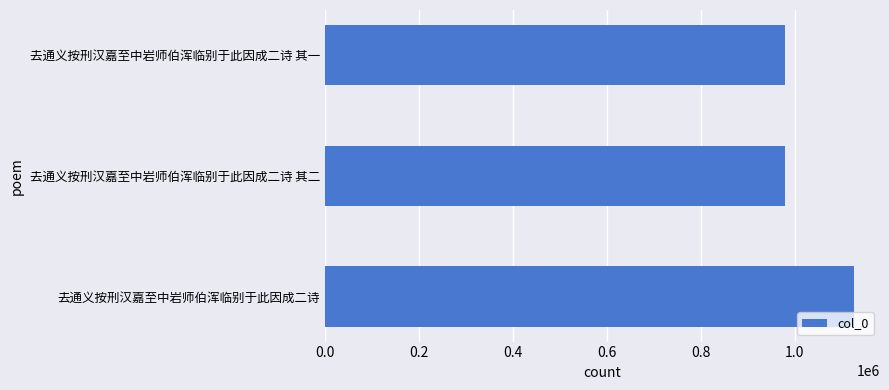

Is it true that the value at 去通义按刑汉嘉至中岩师伯浑临别于此因成二诗 其二 is 1683826?

False